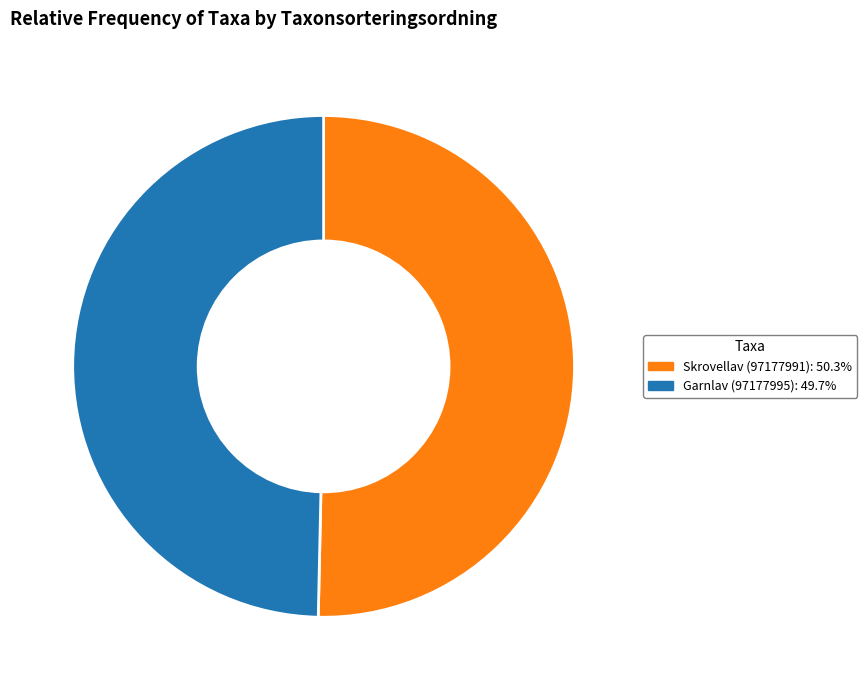

How many slices are in this pie chart?

2